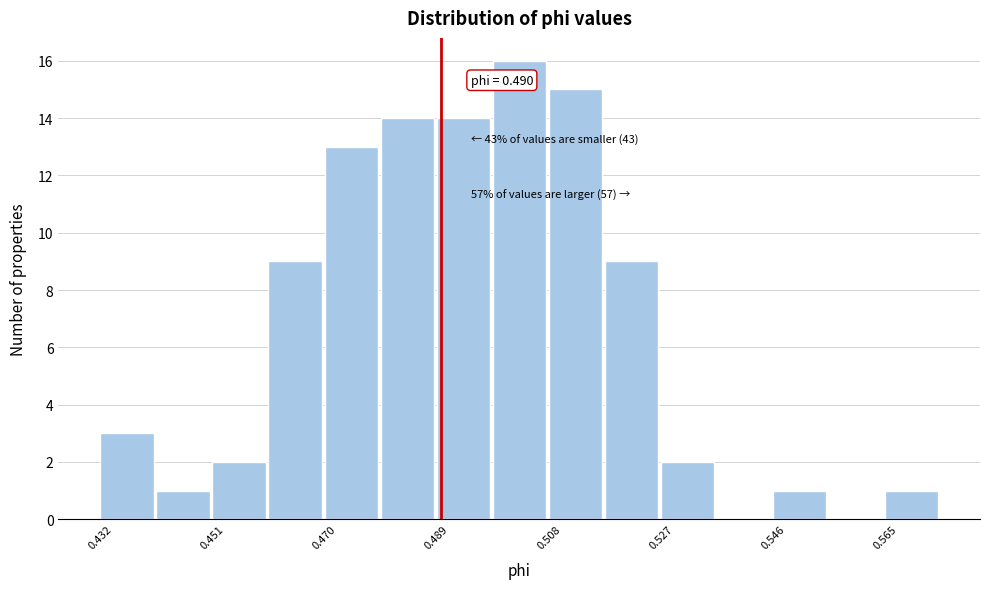

Over which range of the x-axis is the bar tallest?

0.498 to 0.508